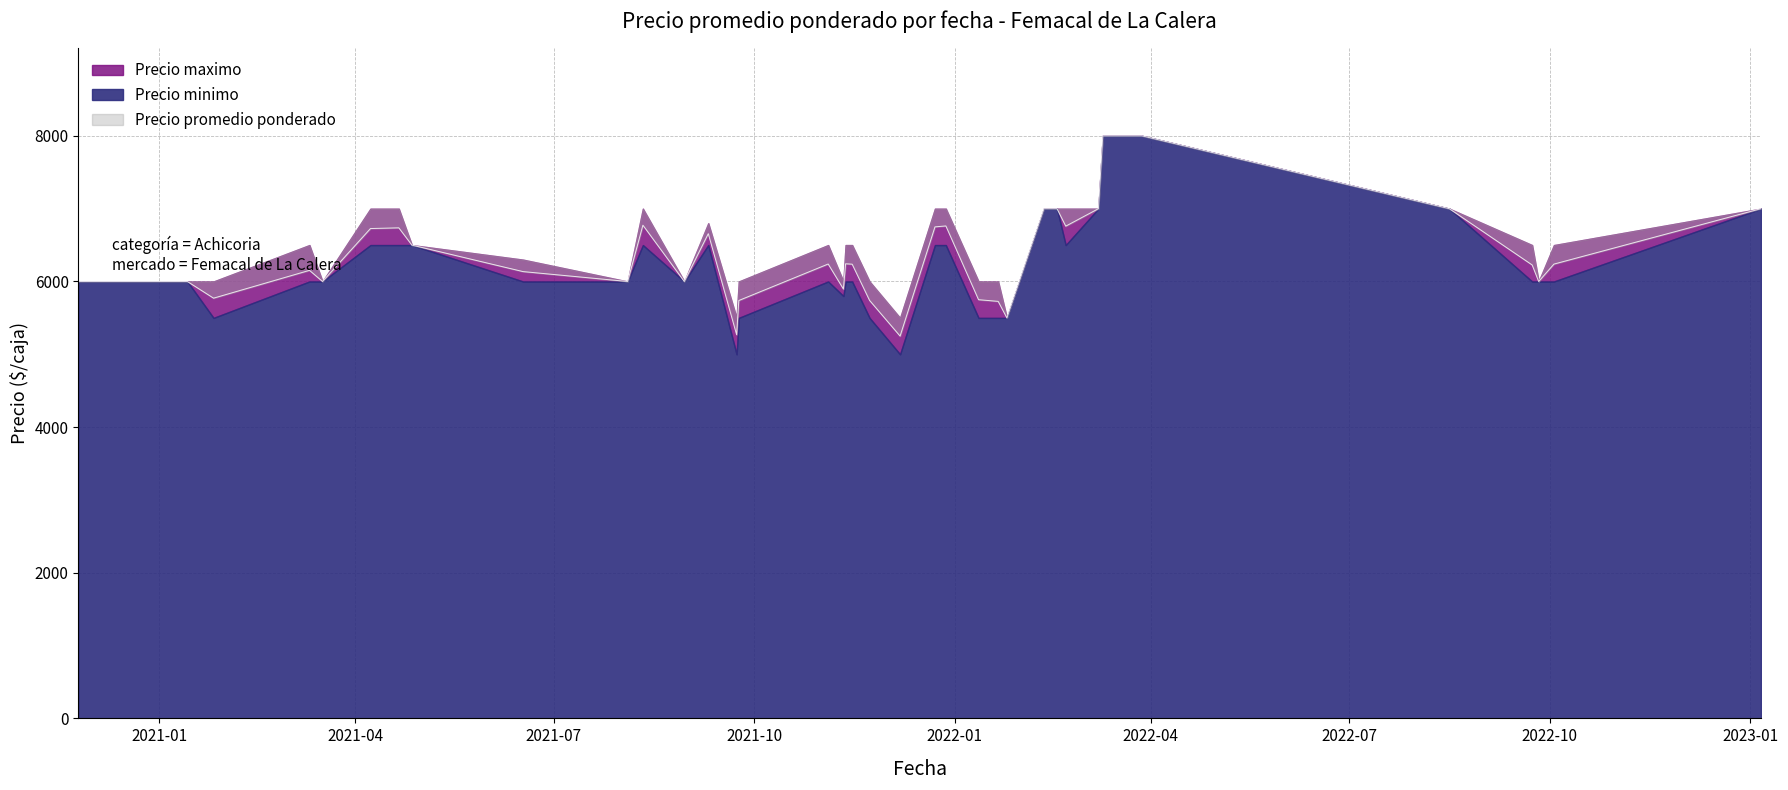

How many lines are shown in the chart?

3